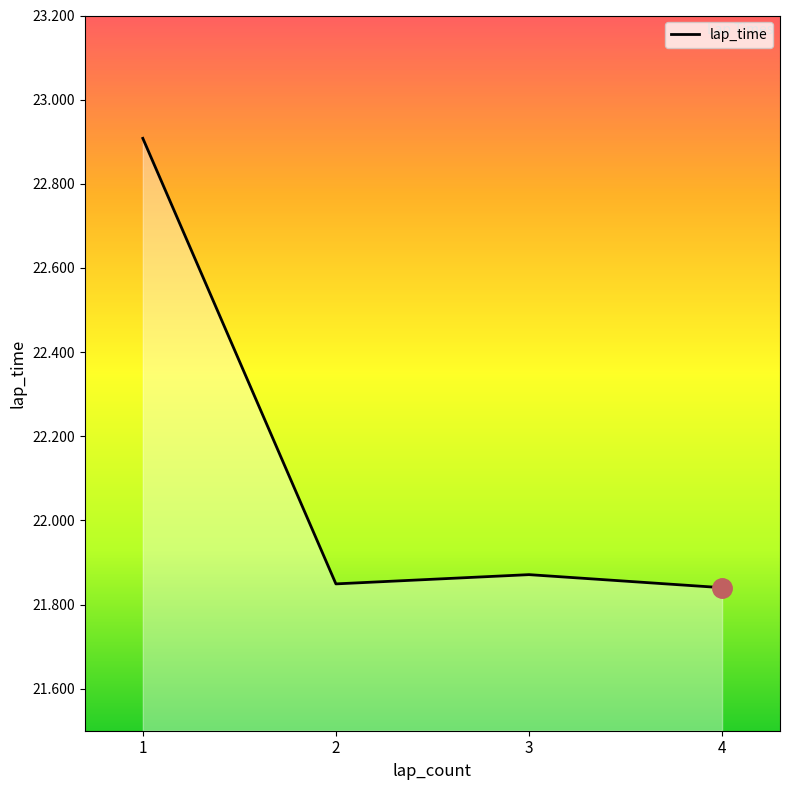

What is the sum of all values?

88.5